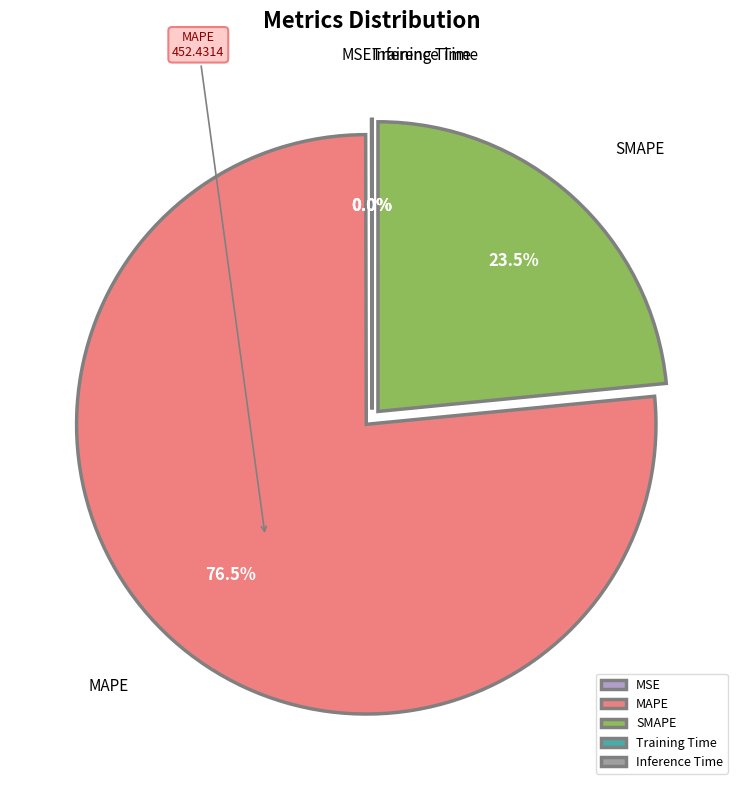

To the nearest percent, what is the combined percentage of SMAPE and MSE?

23%